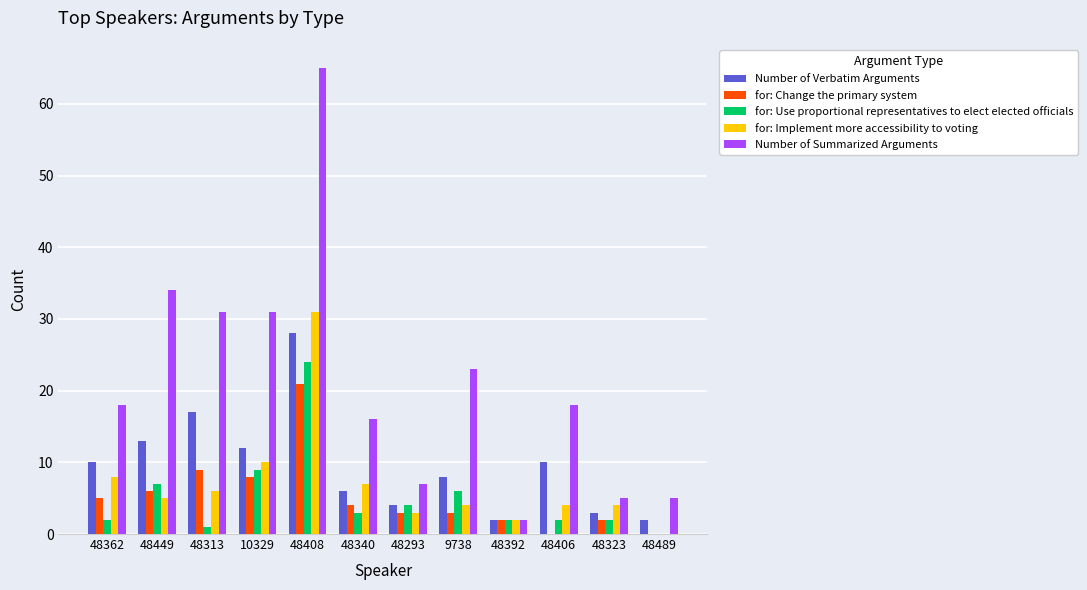

What are all the series names shown in the legend?

Number of Verbatim Arguments, for: Change the primary system, for: Use proportional representatives to elect elected officials, for: Implement more accessibility to voting, Number of Summarized Arguments